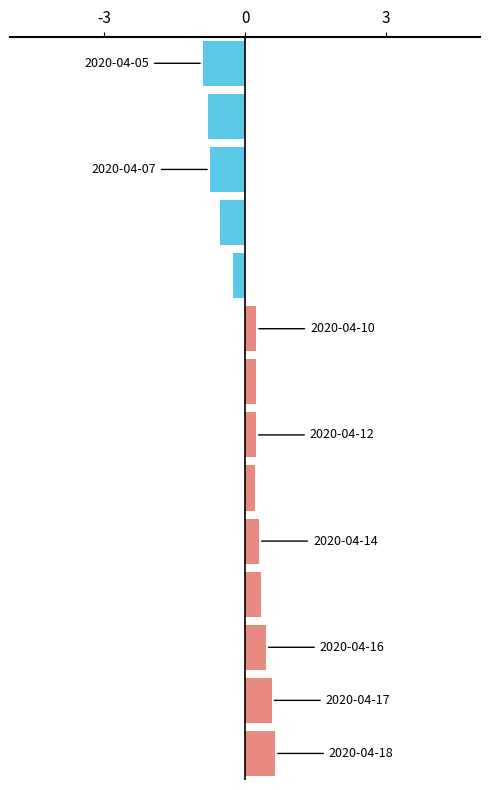

How many data points does each series have?

14